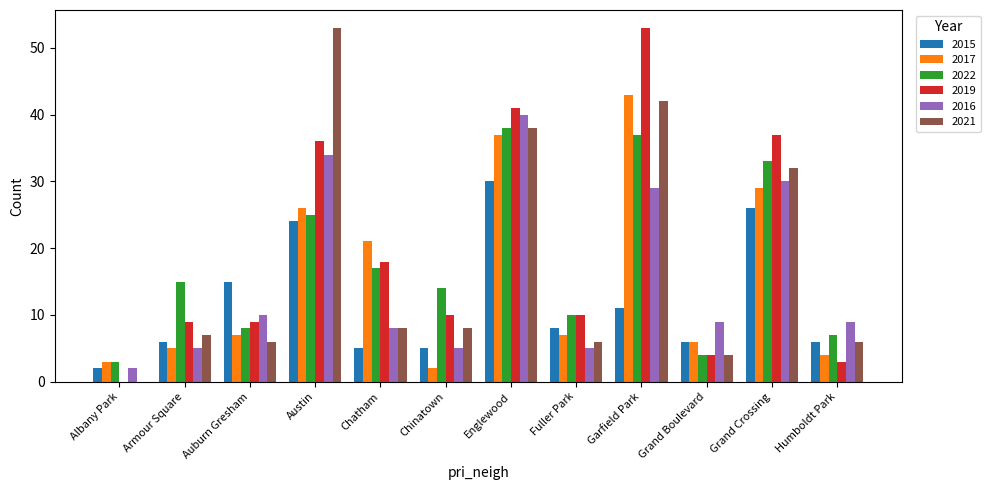

What is the sum of the 2015 values at Chatham and Auburn Gresham?

20